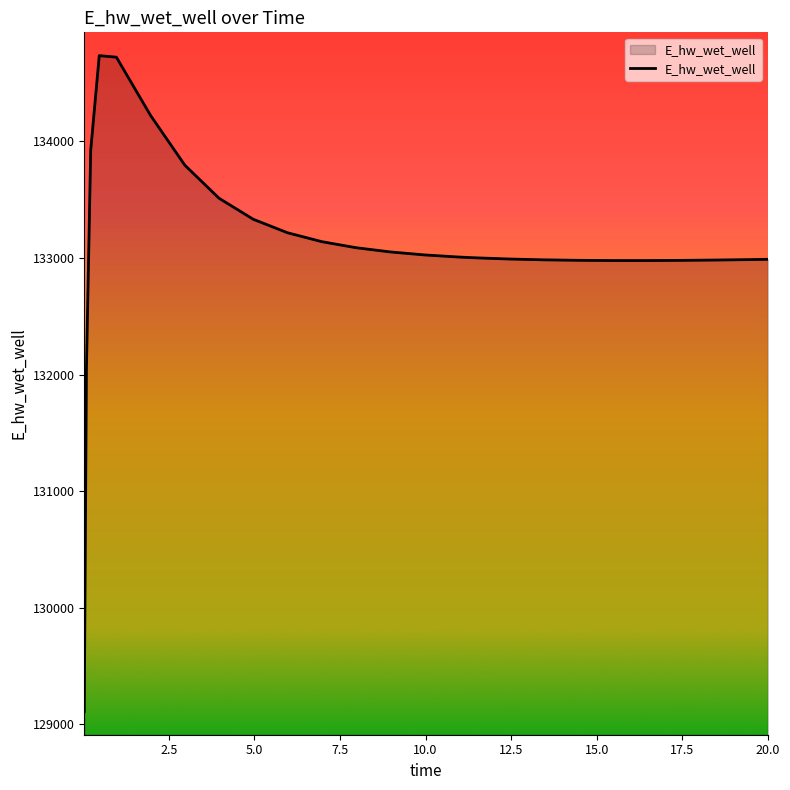

What is the minimum value shown in the chart?

129110.3